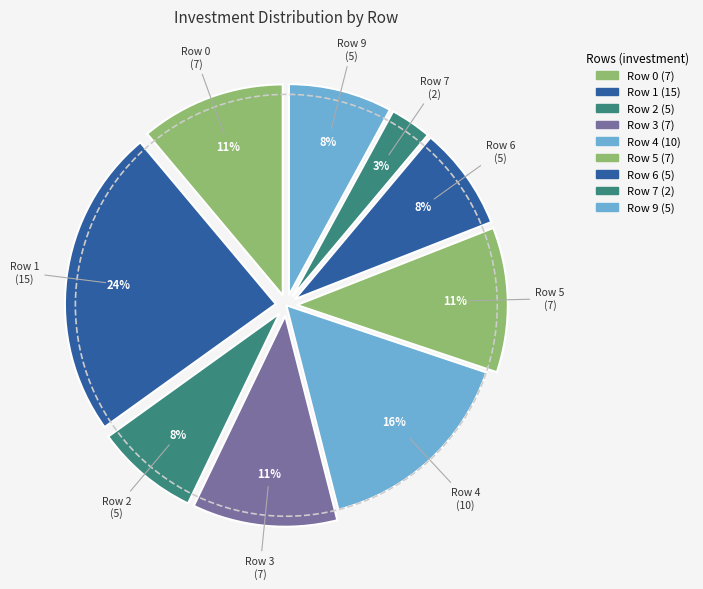

Count the number of slices in the pie.

9